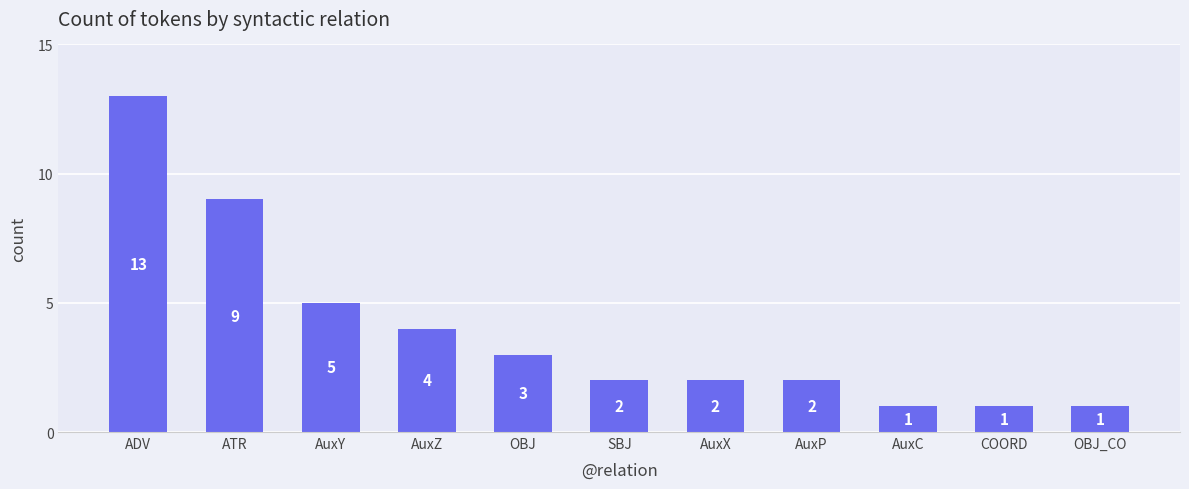

Is it true that the value at COORD is 0?

False